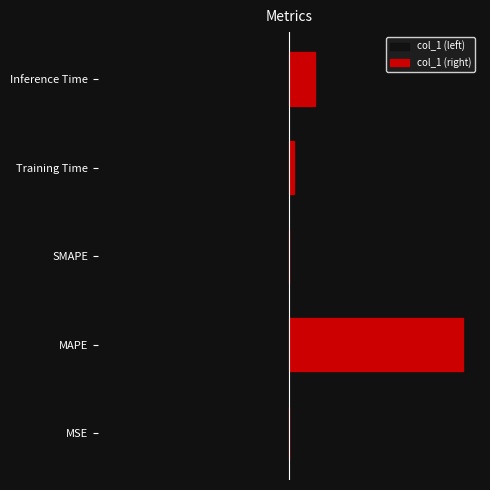

Which series has the largest total across all categories?

col_1 (right)